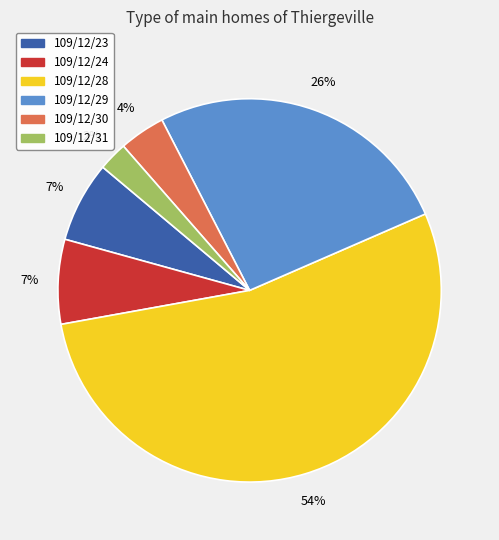

Which category has the smallest portion of the pie?

109/12/31